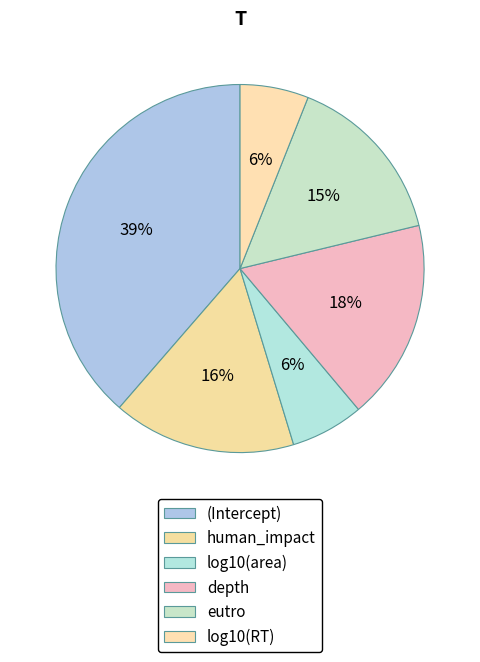

To the nearest percent, what is the difference between the eutro and log10(RT) slice percentages?

9%